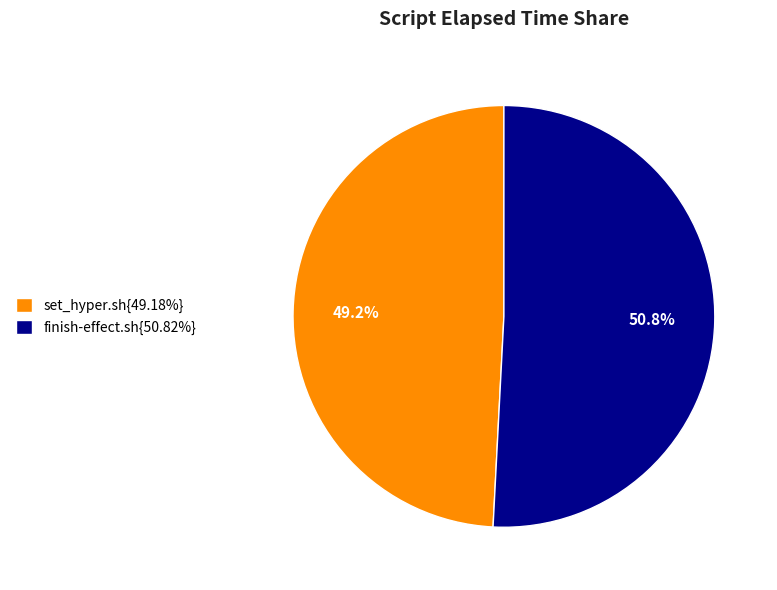

How much of the chart is everything except set_hyper.sh{49.18%}?

50.8%